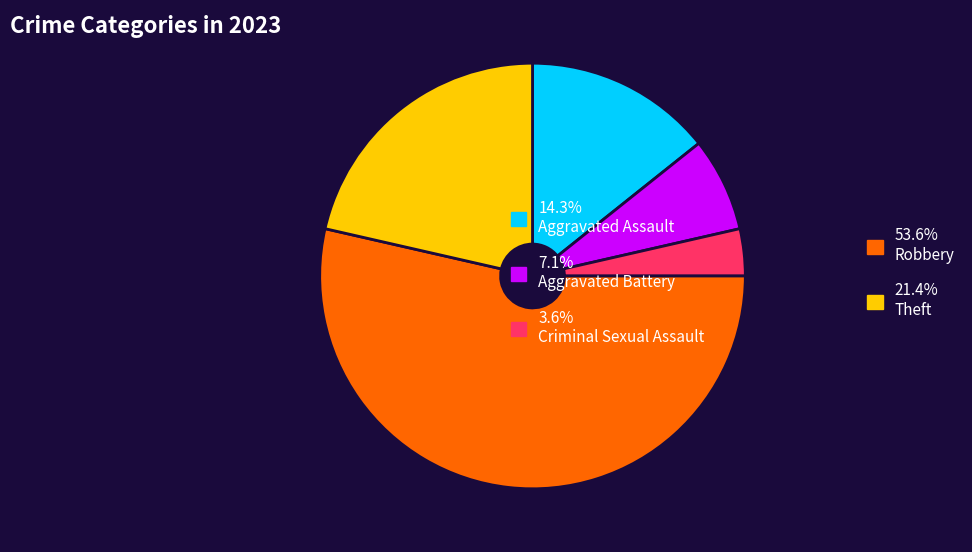

Approximately how many times larger is the value at 3.6% Criminal Sexual Assault compared to 7.1% Aggravated Battery?

0.5